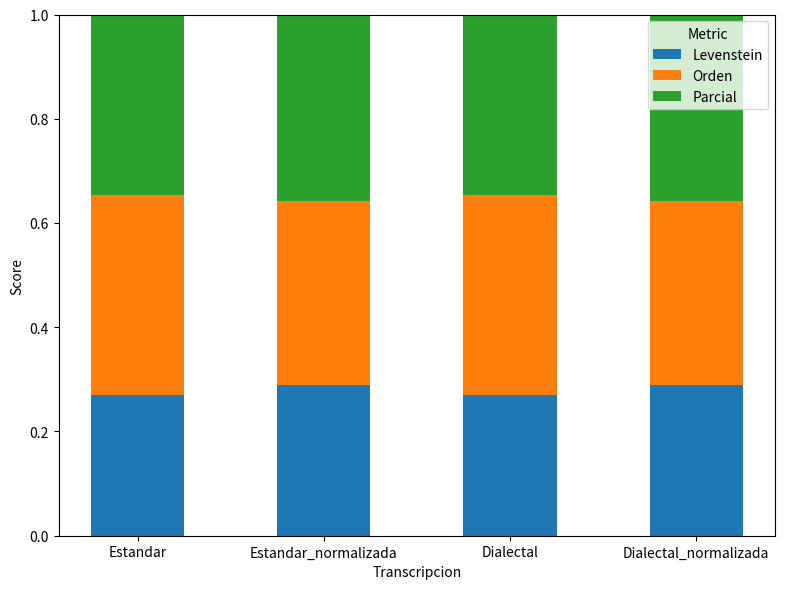

What is the sum of the Levenstein values at Estandar_normalizada and Dialectal_normalizada?

0.6